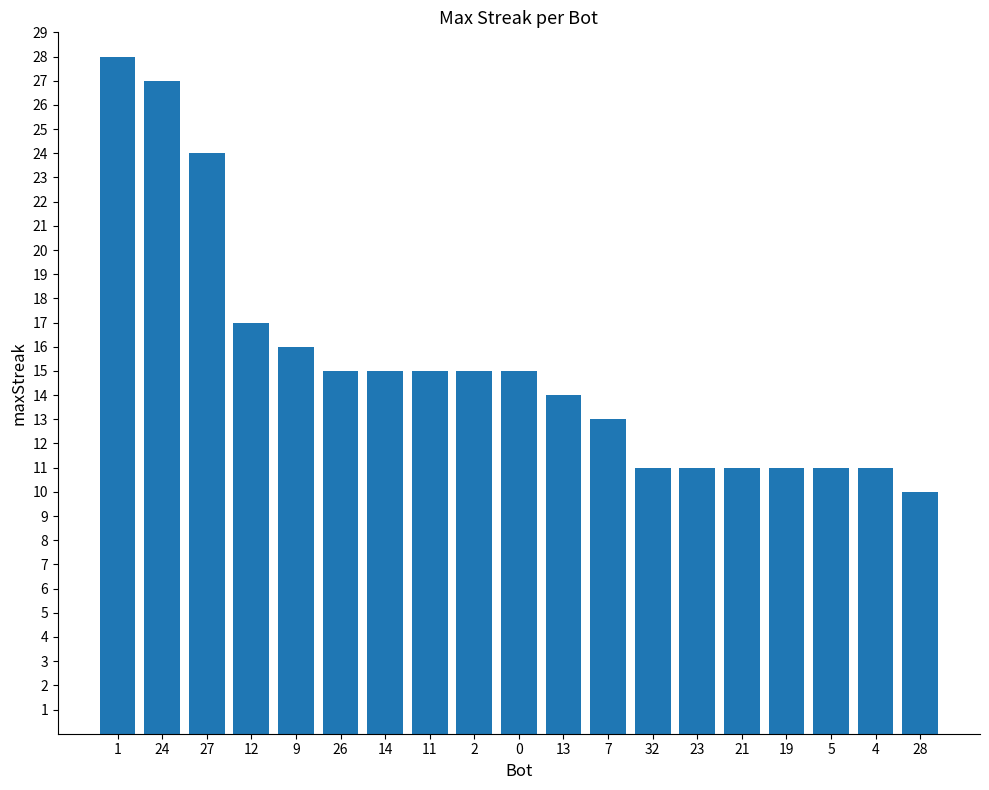

What is the change in value from 1 to 26?

-13